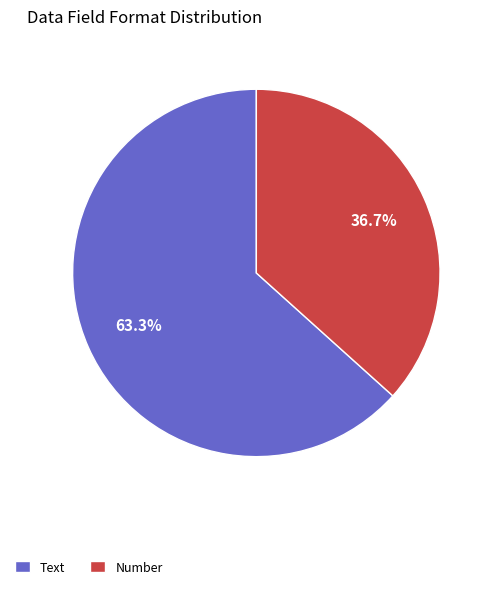

The Text slice represents 11% of the pie. True or false?

False